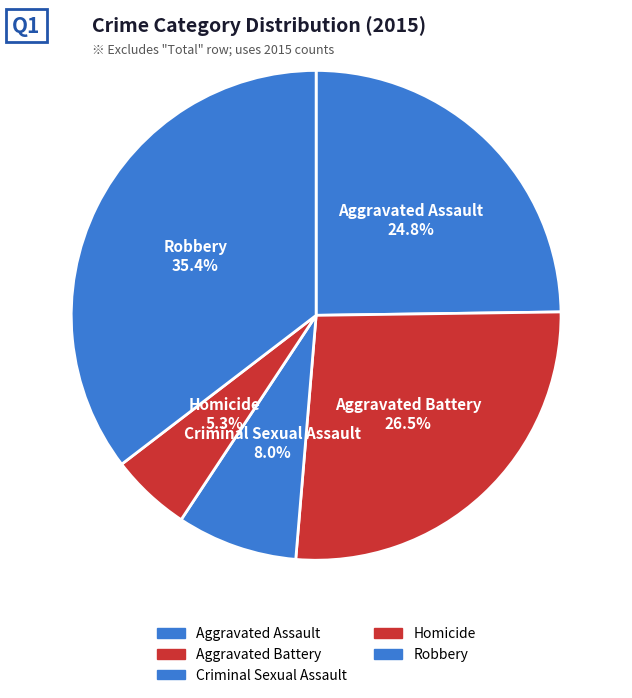

How much of the chart is everything except Criminal Sexual Assault?

92.0%